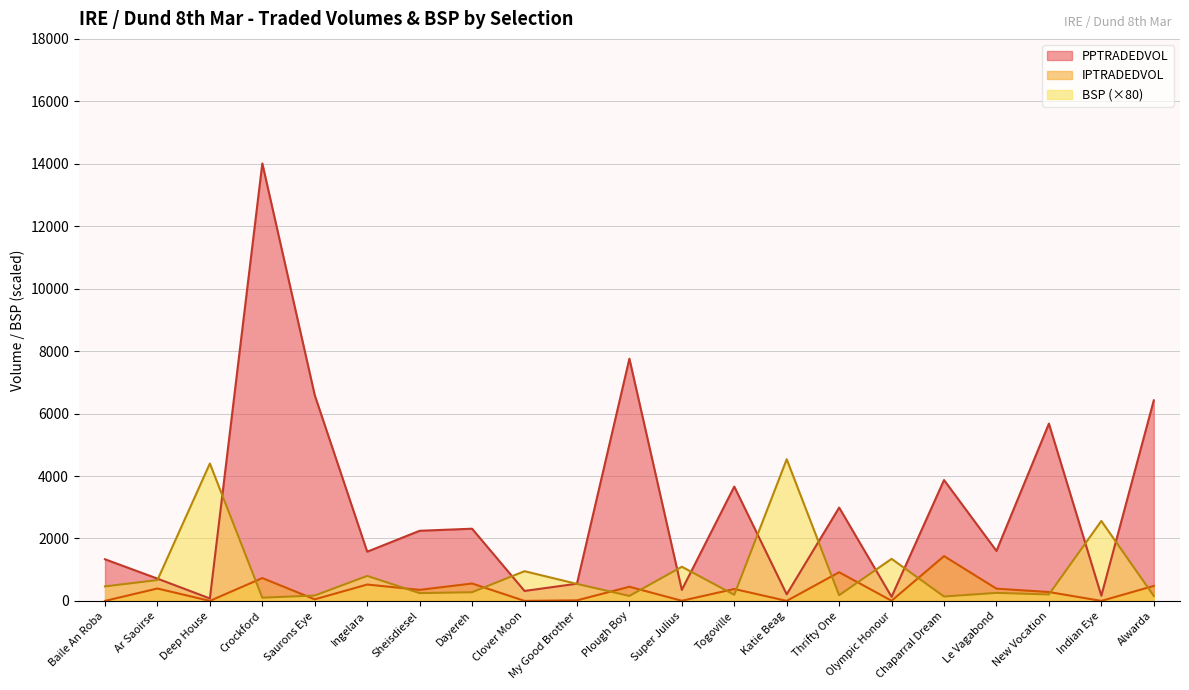

What are all the series names shown in the legend?

PPTRADEDVOL, IPTRADEDVOL, BSP (×80)